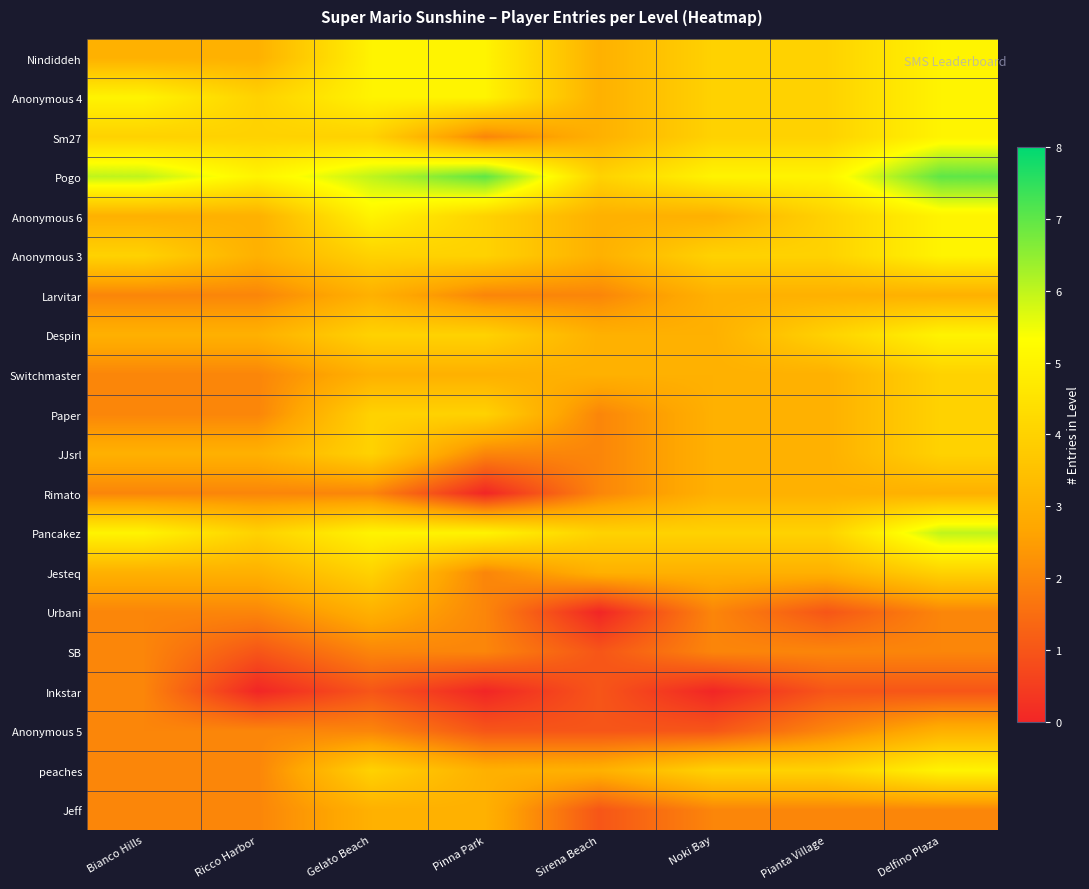

What is the total value across all series at Bianco Hills?

59